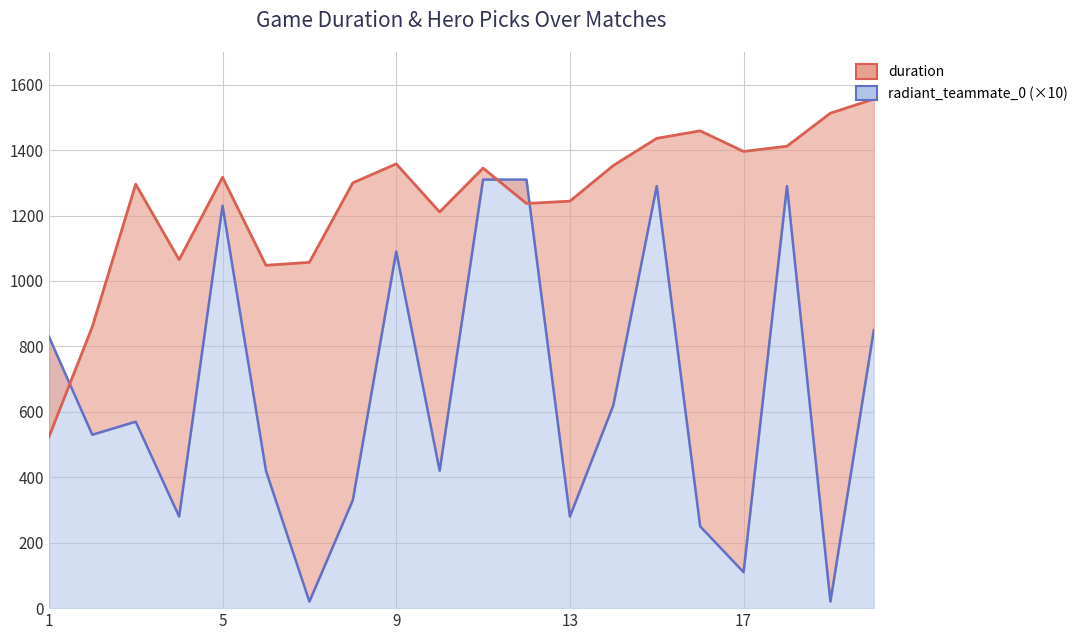

In radiant_teammate_0, how many points are higher than both neighbors (excluding endpoints)?

5